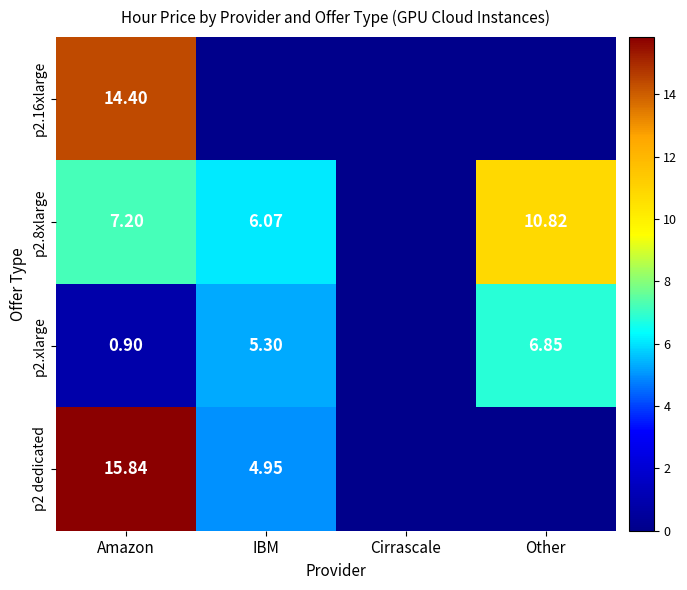

Is the value of p2.xlarge at IBM greater than the value of p2.8xlarge at Amazon?

No